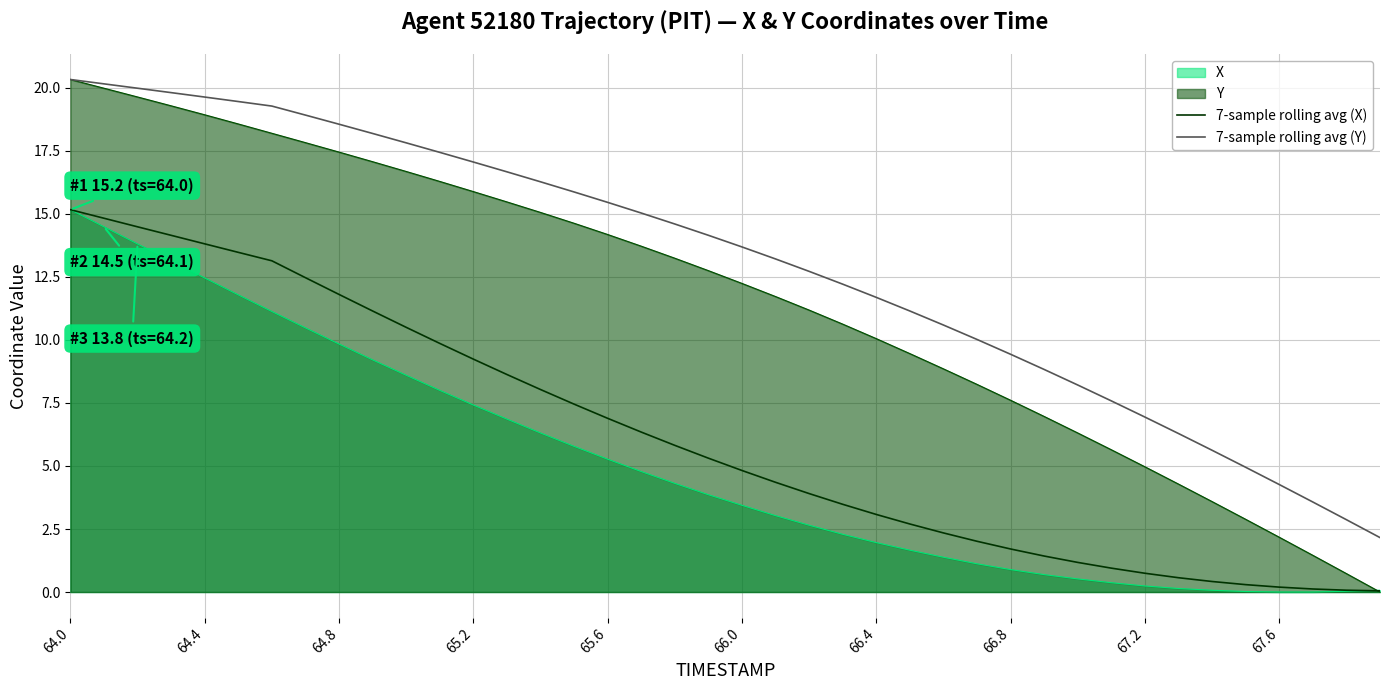

Which series has the largest range (max minus min)?

Y